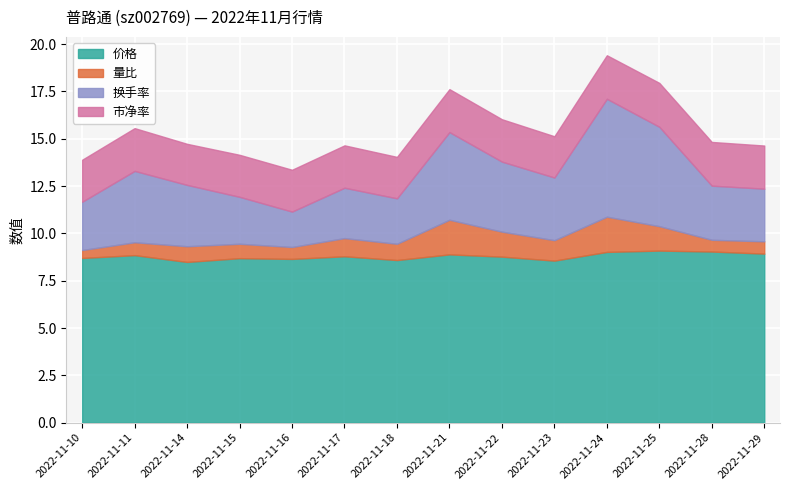

Reading left to right, list all the values displayed in this chart.

价格: 2022-11-10=8.7	2022-11-11=8.8	2022-11-14=8.5	2022-11-15=8.7	2022-11-16=8.7	2022-11-17=8.8	2022-11-18=8.6	2022-11-21=8.9	2022-11-22=8.8	2022-11-23=8.6	2022-11-24=9.0	2022-11-25=9.1	2022-11-28=9.0	2022-11-29=8.9
量比: 2022-11-10=0.4	2022-11-11=0.7	2022-11-14=0.8	2022-11-15=0.8	2022-11-16=0.6	2022-11-17=1.0	2022-11-18=0.9	2022-11-21=1.8	2022-11-22=1.3	2022-11-23=1.1	2022-11-24=1.9	2022-11-25=1.3	2022-11-28=0.6	2022-11-29=0.7
换手率: 2022-11-10=2.5	2022-11-11=3.8	2022-11-14=3.2	2022-11-15=2.5	2022-11-16=1.9	2022-11-17=2.7	2022-11-18=2.4	2022-11-21=4.6	2022-11-22=3.7	2022-11-23=3.3	2022-11-24=6.2	2022-11-25=5.2	2022-11-28=2.9	2022-11-29=2.8
市净率: 2022-11-10=2.2	2022-11-11=2.3	2022-11-14=2.2	2022-11-15=2.2	2022-11-16=2.2	2022-11-17=2.2	2022-11-18=2.2	2022-11-21=2.3	2022-11-22=2.2	2022-11-23=2.2	2022-11-24=2.3	2022-11-25=2.3	2022-11-28=2.3	2022-11-29=2.3